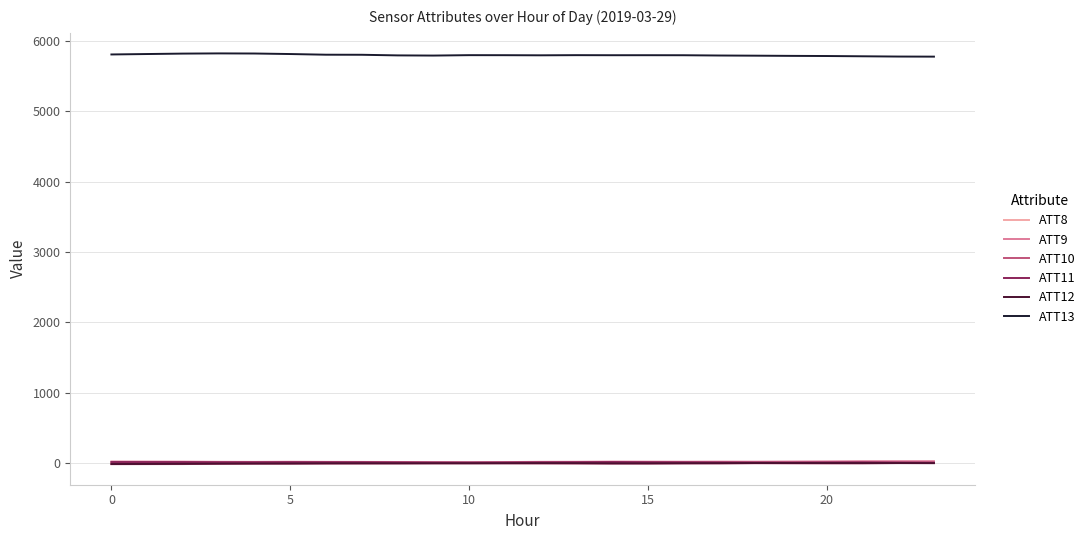

What is the lowest value of the ATT13 series?

5773.7